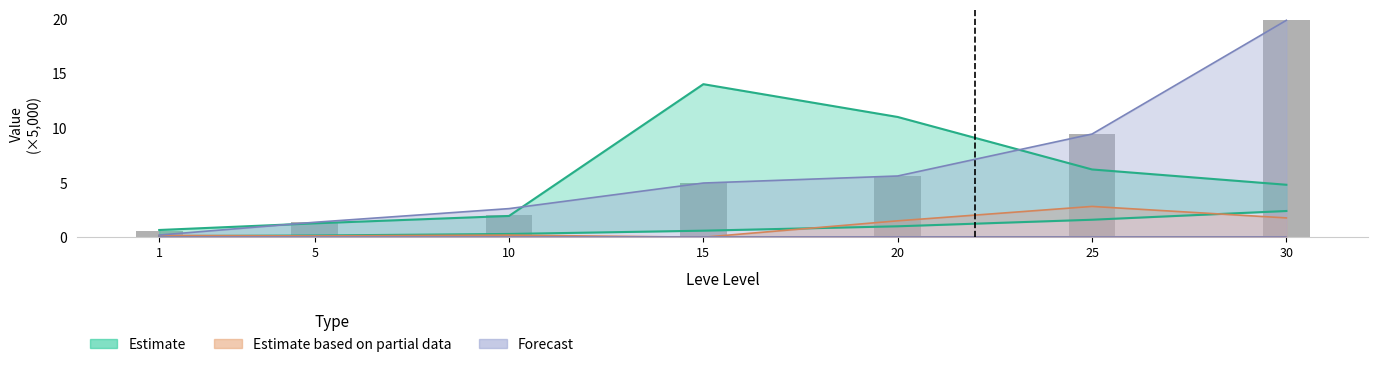

What is the total value across all series at 25?

29.5